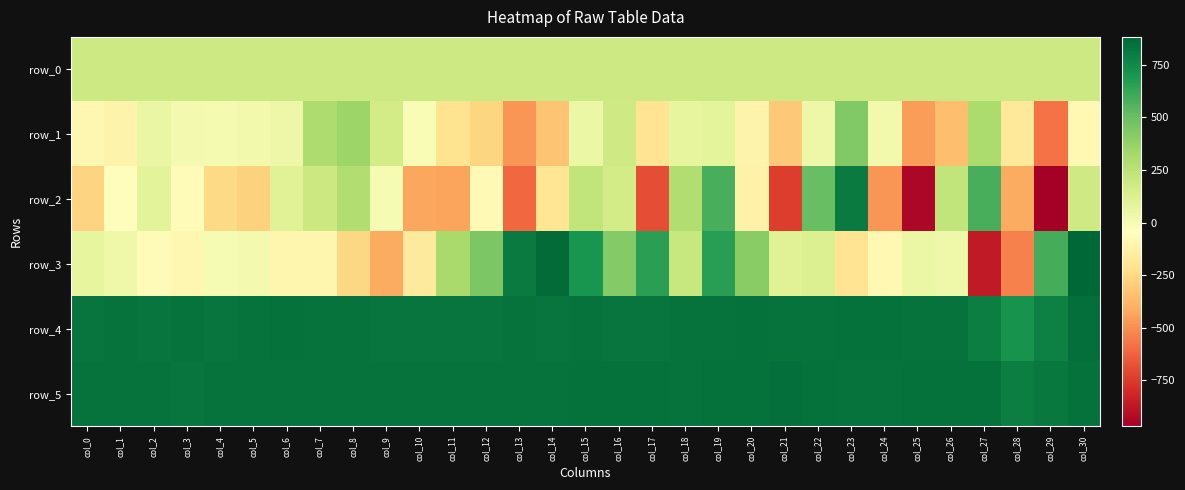

At how many categories does at least one series exceed 248?

31